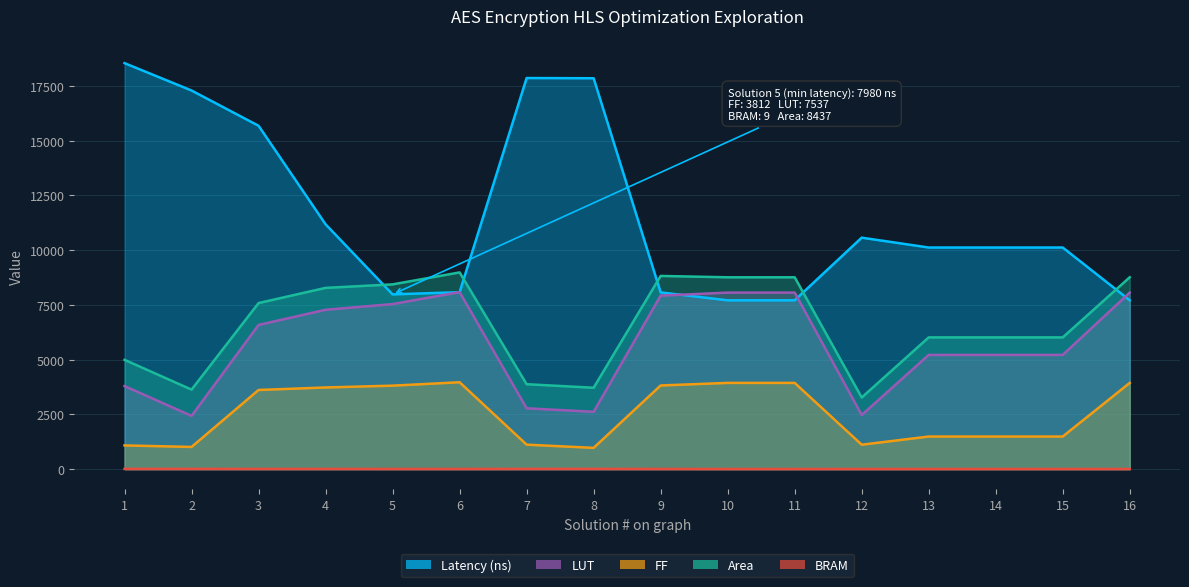

The value of Area at 6 is 15156. True or false?

False